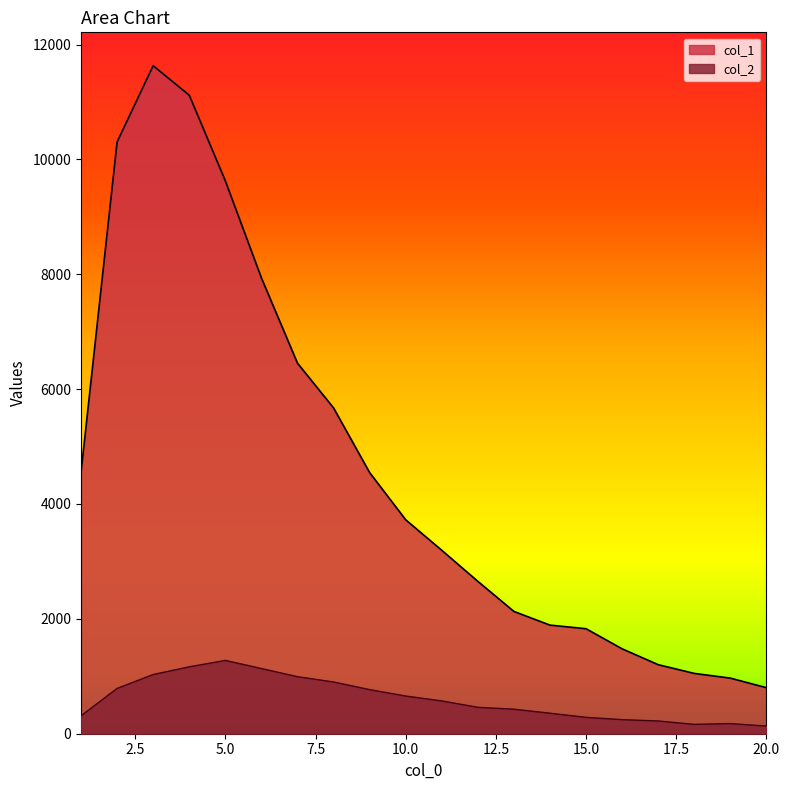

What are all the series names shown in the legend?

col_1, col_2